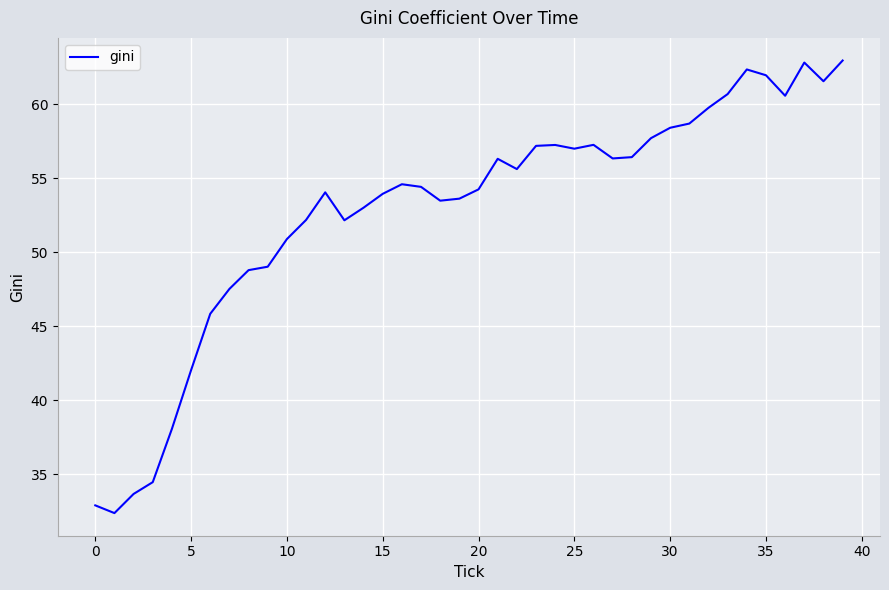

What is the difference between the maximum and minimum values?

30.6